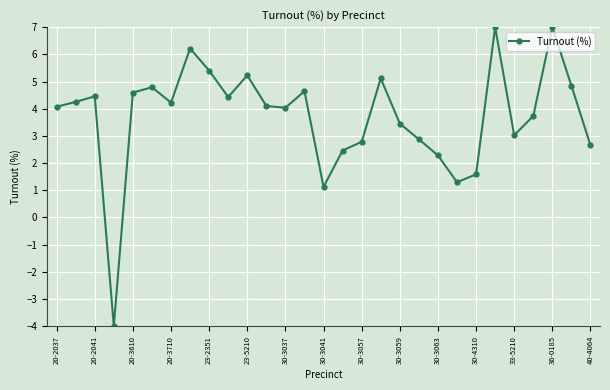

True or false: there are more than 0 points higher than both neighbors.

True